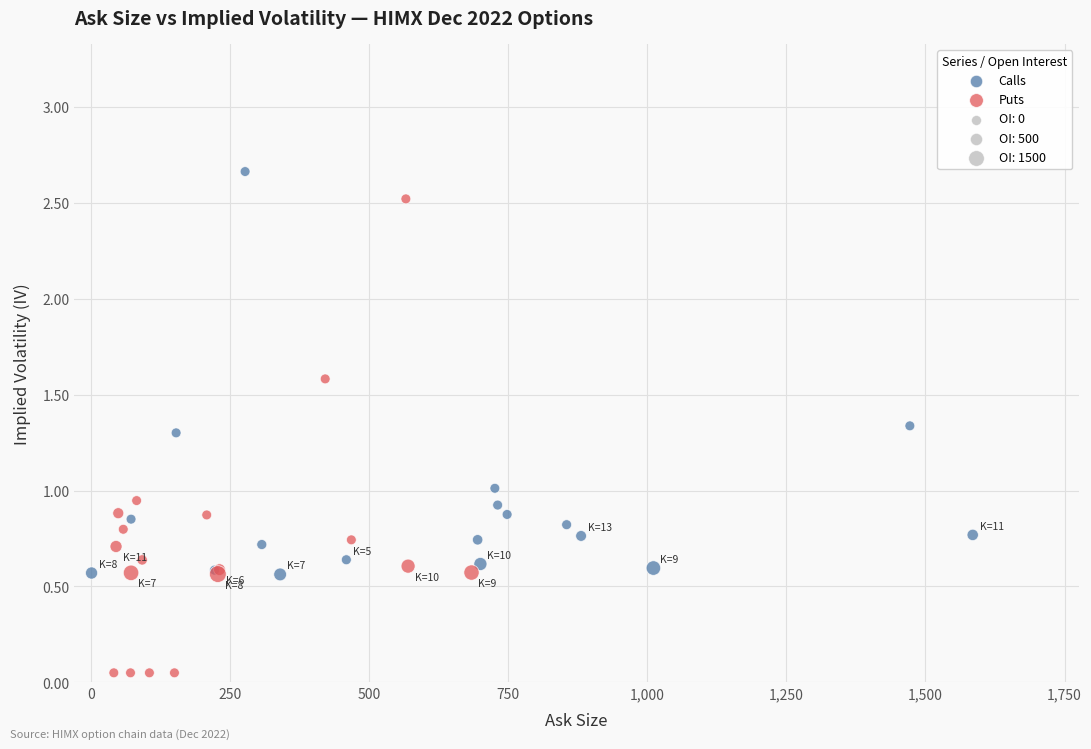

Which series reaches the minimum Y coordinate?

Puts